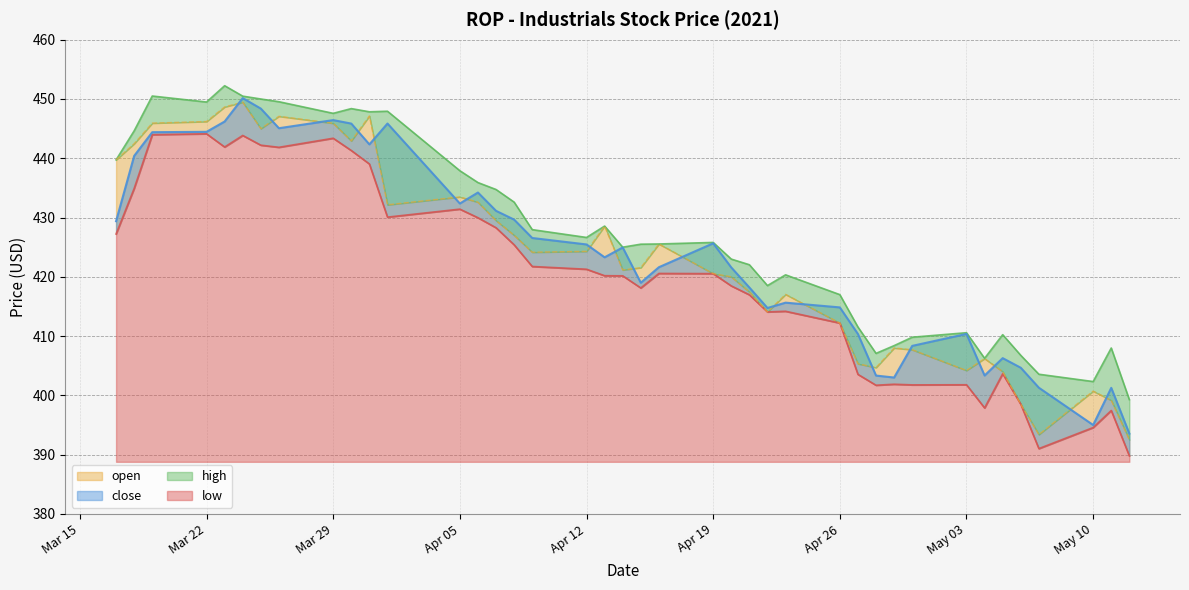

True or false: high has a value of 439.7 at 2021-03-17.

True